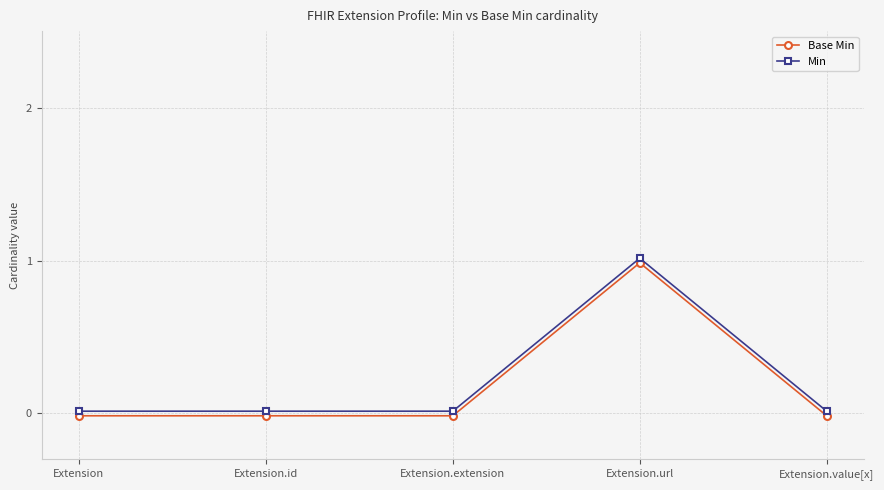

Between Extension and Extension.extension, which is larger?

Extension